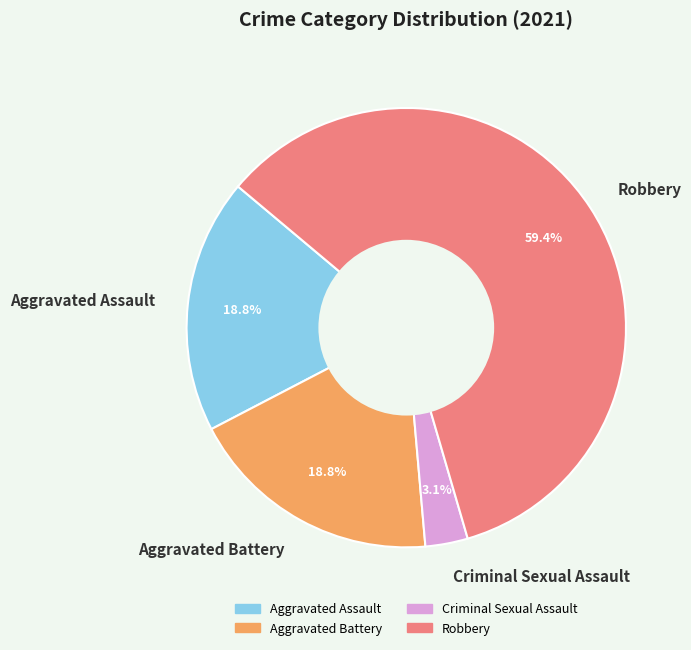

To the nearest percent, what percentage of the pie is Robbery?

59%